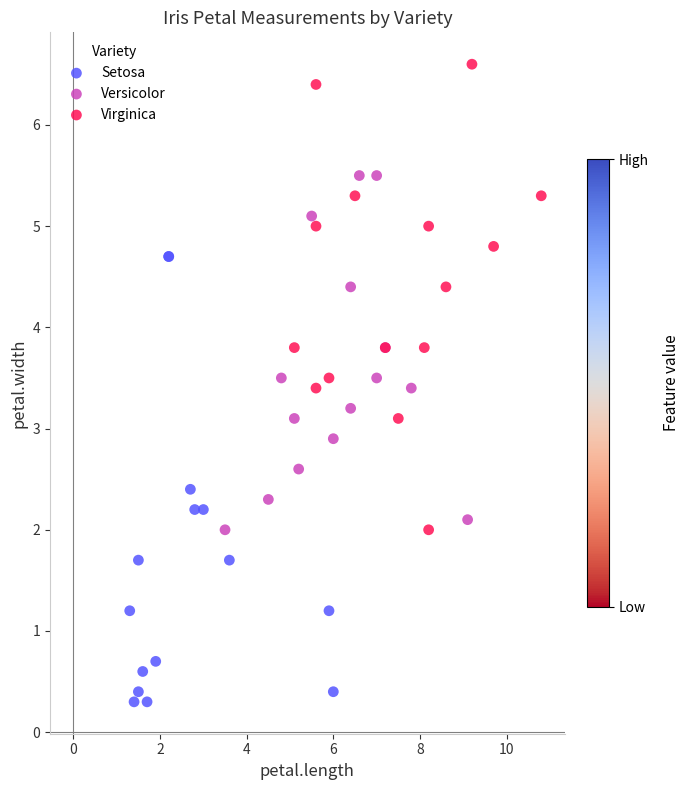

Which series reaches the maximum Y coordinate?

Virginica